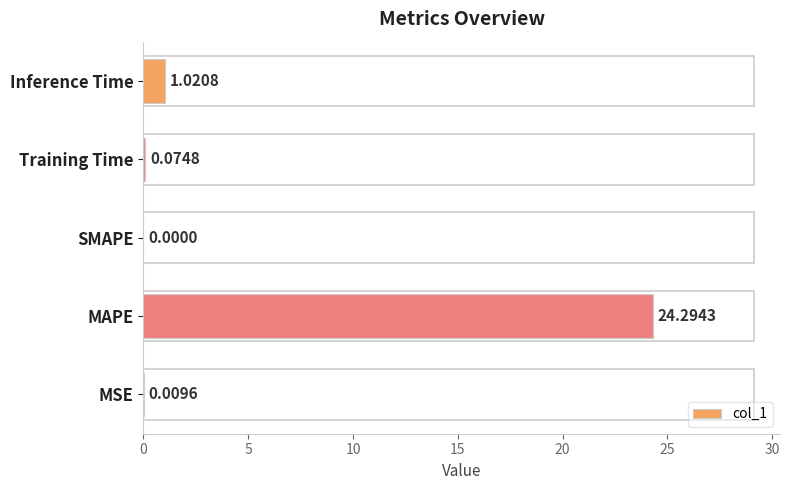

What is the sum of all values?

25.4